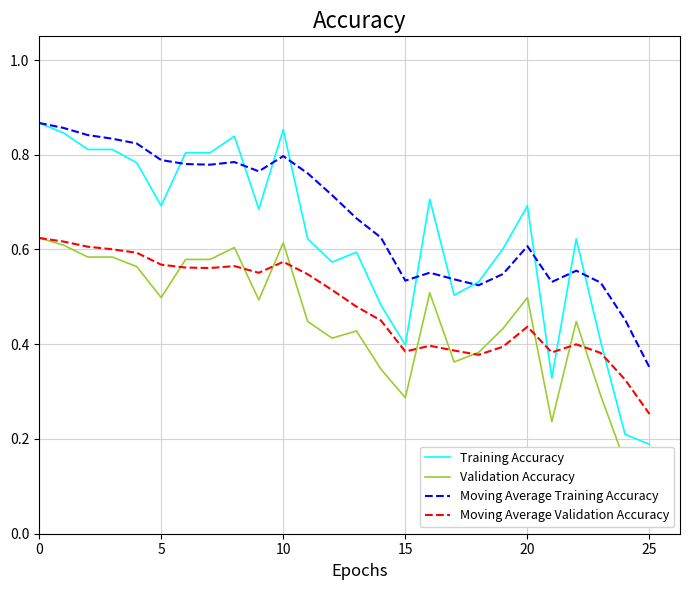

What are all the series names shown in the legend?

Training Accuracy, Validation Accuracy, Moving Average Training Accuracy, Moving Average Validation Accuracy